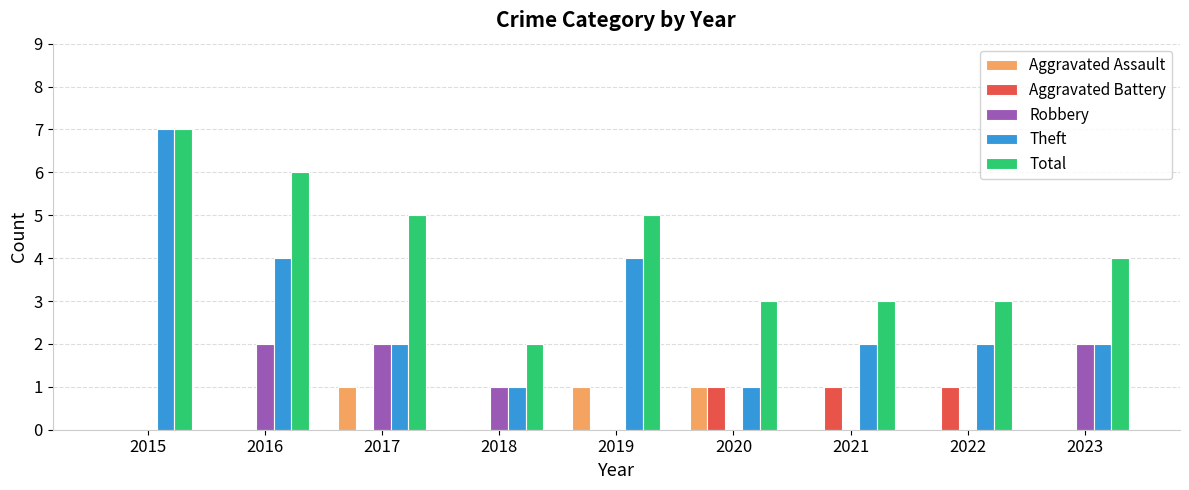

What is the total value across all series at 2019?

10